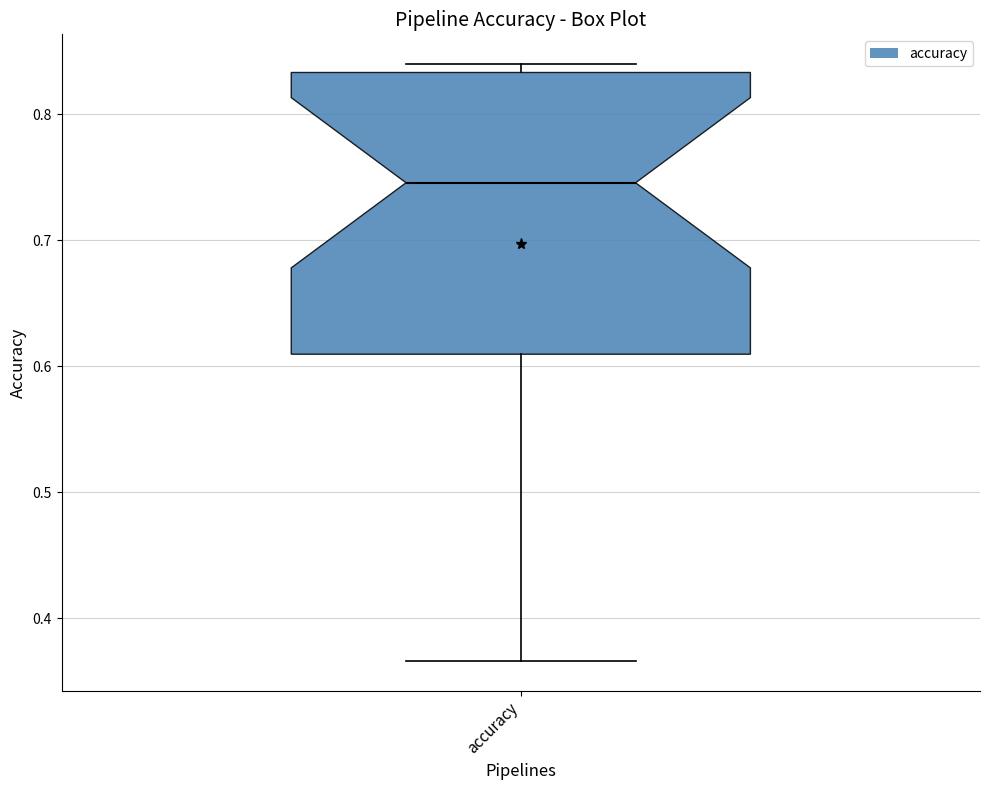

Where does the median line of the box for accuracy sit on the y-axis? The values are not printed on the chart, so give them approximately, as read against the axis.

0.75